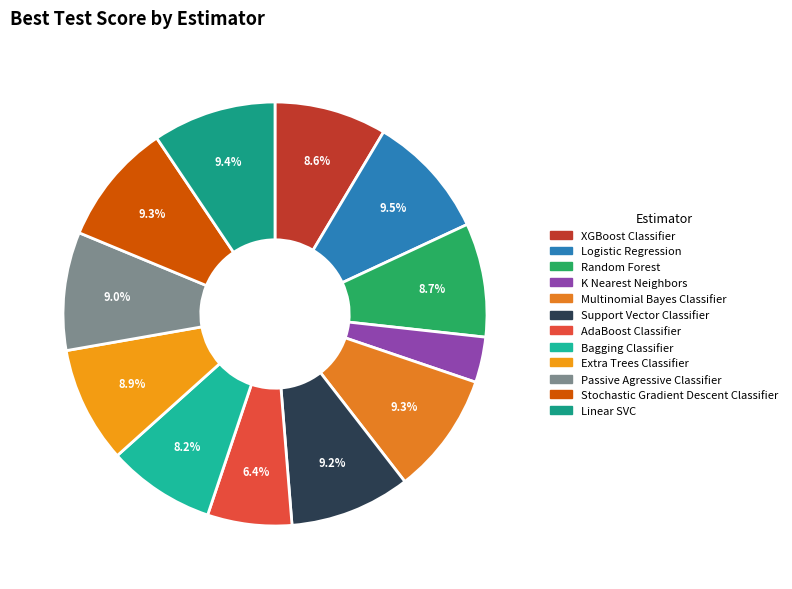

Does Logistic Regression account for over 50% of the chart?

No